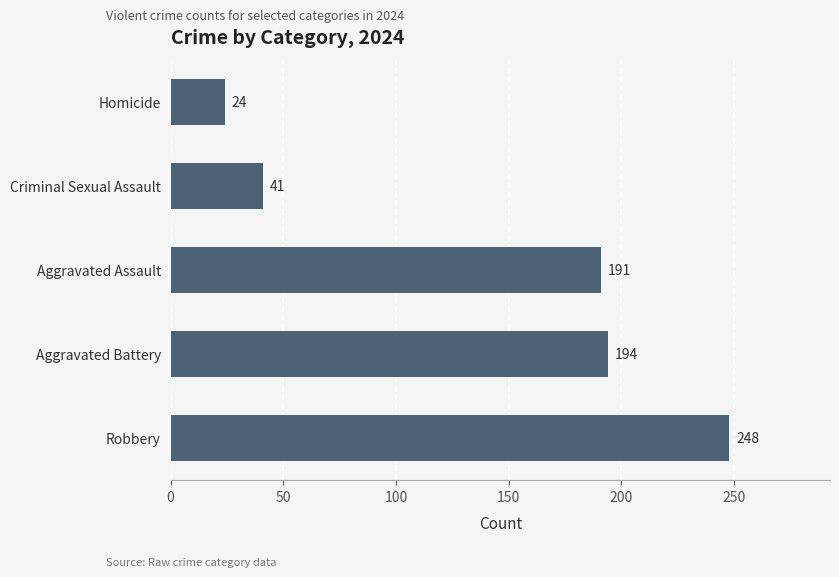

Are the bars grouped side by side (vs. stacked)?

No